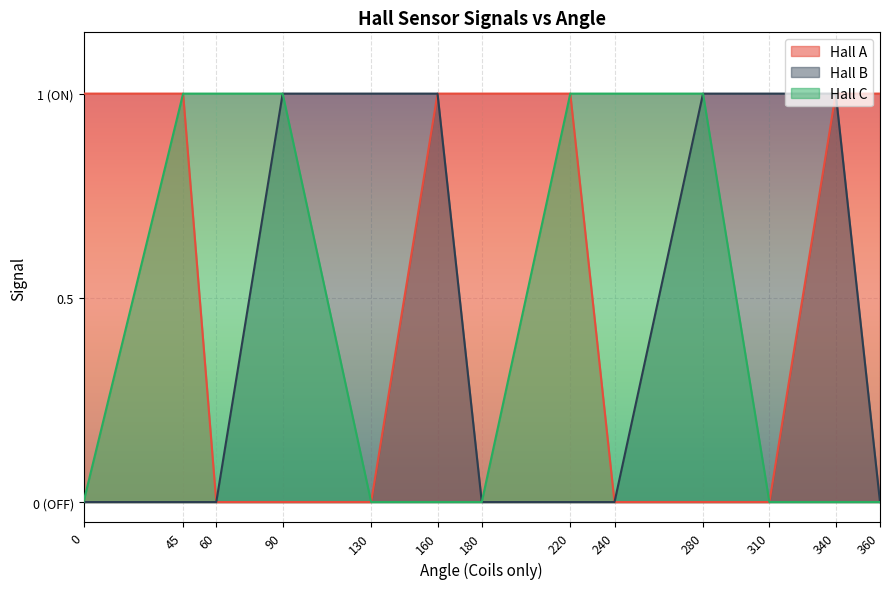

Does the chart display data point markers on the line(s)?

No